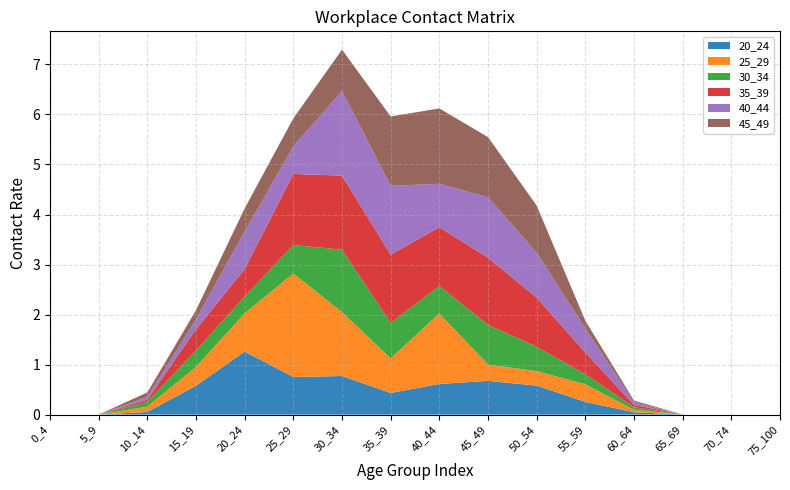

Reading left to right, list all the values displayed in this chart.

20_24: 0_4=0.0	5_9=0.0	10_14=0.1	15_19=0.6	20_24=1.3	25_29=0.8	30_34=0.8	35_39=0.4	40_44=0.6	45_49=0.7	50_54=0.6	55_59=0.3	60_64=0.0	65_69=0.0	70_74=0.0	75_100=0.0
25_29: 0_4=0.0	5_9=0.0	10_14=0.1	15_19=0.4	20_24=0.8	25_29=2.1	30_34=1.3	35_39=0.7	40_44=1.4	45_49=0.3	50_54=0.3	55_59=0.4	60_64=0.0	65_69=0.0	70_74=0.0	75_100=0.0
30_34: 0_4=0.0	5_9=0.0	10_14=0.1	15_19=0.3	20_24=0.3	25_29=0.6	30_34=1.2	35_39=0.7	40_44=0.6	45_49=0.8	50_54=0.5	55_59=0.2	60_64=0.1	65_69=0.0	70_74=0.0	75_100=0.0
35_39: 0_4=0.0	5_9=0.0	10_14=0.0	15_19=0.4	20_24=0.6	25_29=1.4	30_34=1.5	35_39=1.4	40_44=1.2	45_49=1.3	50_54=1.0	55_59=0.4	60_64=0.0	65_69=0.0	70_74=0.0	75_100=0.0
40_44: 0_4=0.0	5_9=0.0	10_14=0.1	15_19=0.2	20_24=0.7	25_29=0.6	30_34=1.7	35_39=1.4	40_44=0.9	45_49=1.2	50_54=0.9	55_59=0.5	60_64=0.1	65_69=0.0	70_74=0.0	75_100=0.0
45_49: 0_4=0.0	5_9=0.0	10_14=0.1	15_19=0.2	20_24=0.5	25_29=0.6	30_34=0.8	35_39=1.4	40_44=1.5	45_49=1.2	50_54=0.9	55_59=0.2	60_64=0.0	65_69=0.0	70_74=0.0	75_100=0.0